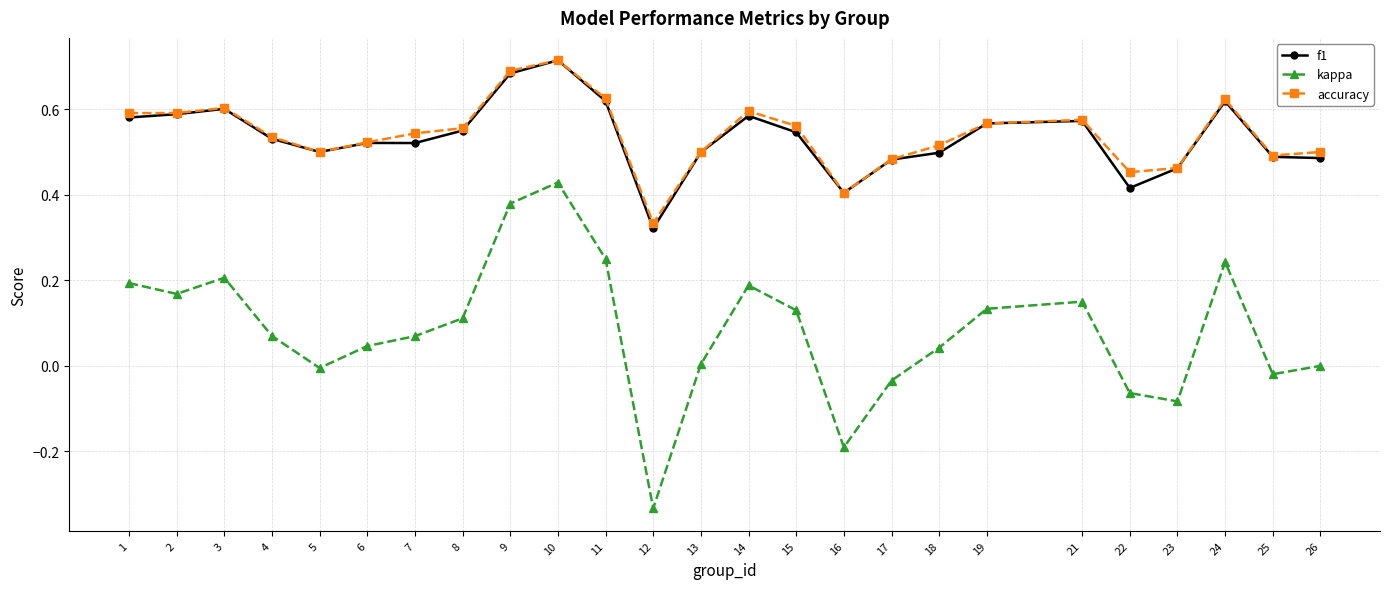

At which category does accuracy reach its first local peak?

3